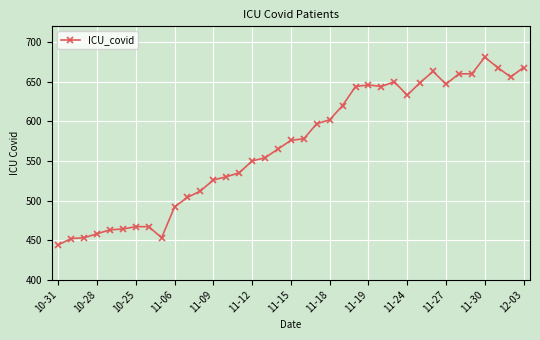

What is the difference between the maximum and minimum values?

237